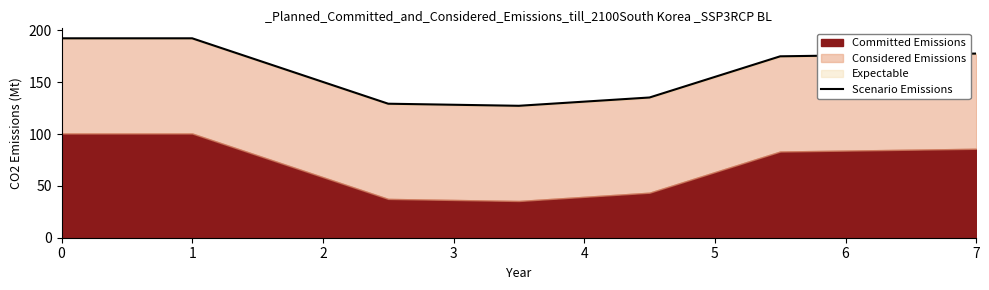

What is the smallest value displayed?

127.3